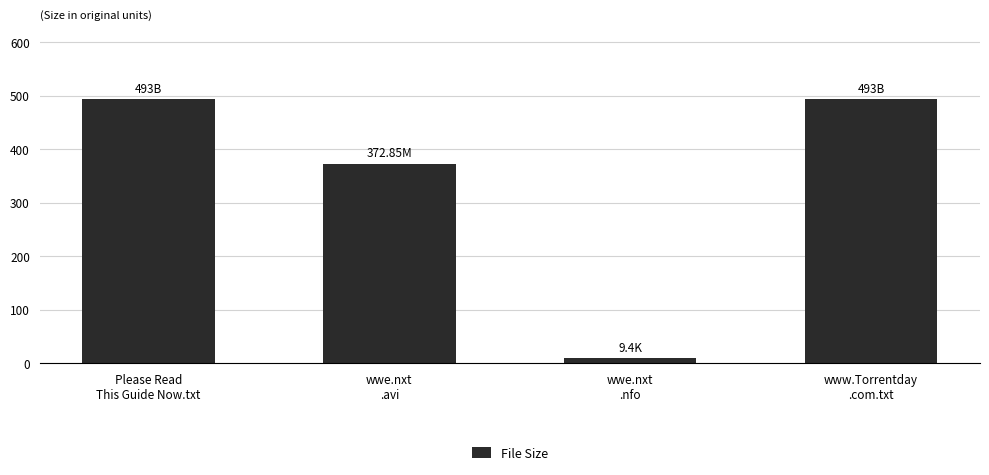

Read the value at wwe.nxt
.nfo.

9.4